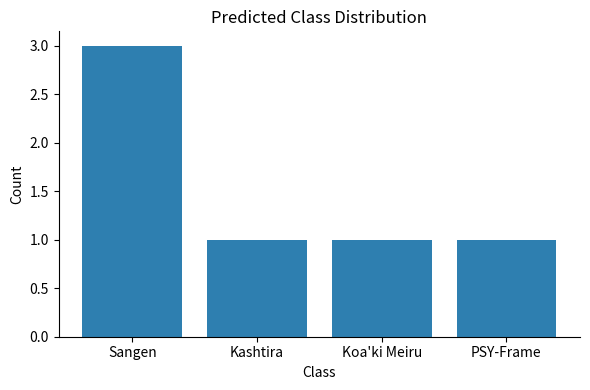

What is the sum of all values?

6